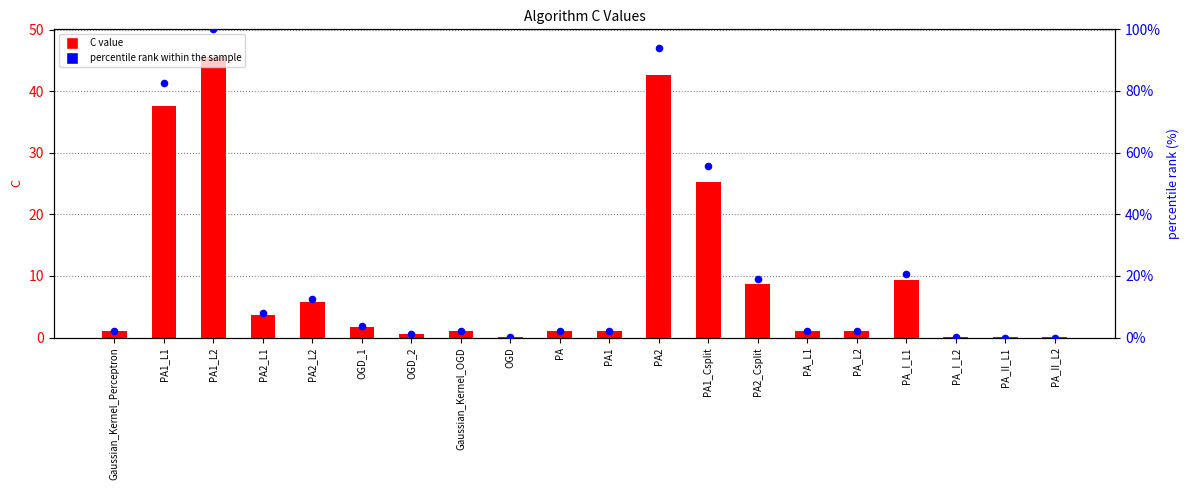

What are all the series names shown in the legend?

C value, percentile rank within the sample